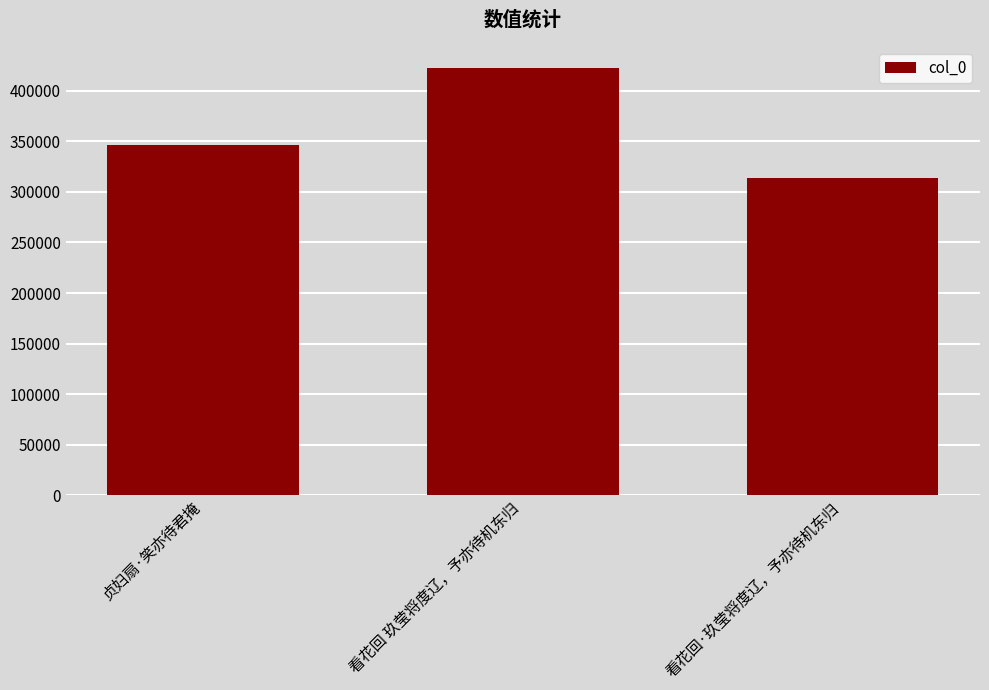

What is the value of the 2nd bar from the left?

422807